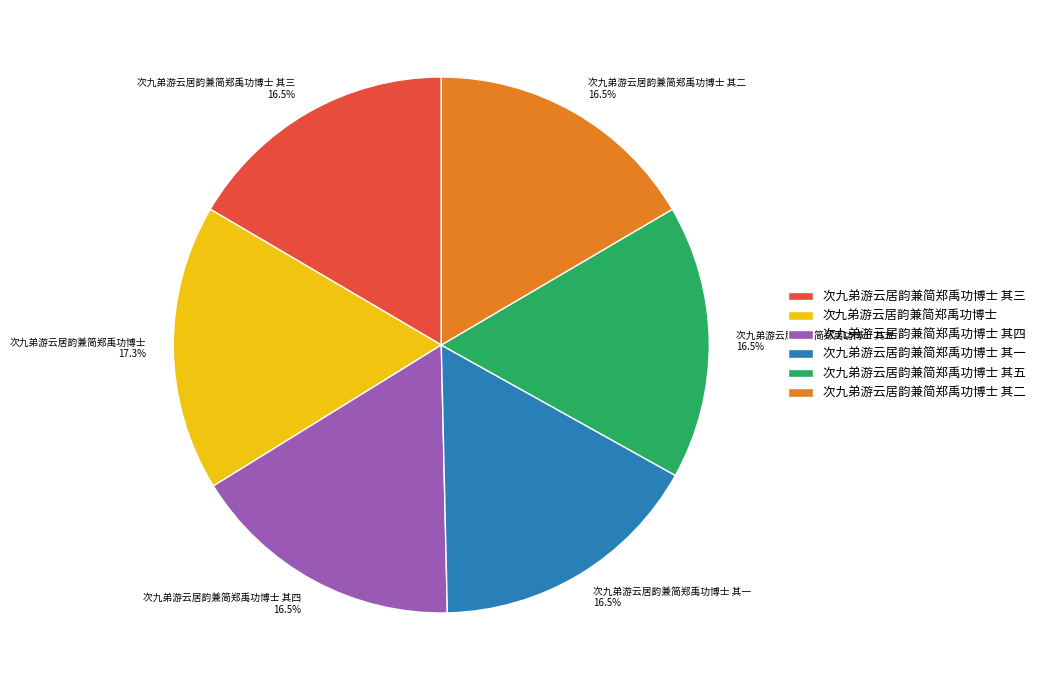

Which has a higher value, 次九弟游云居韵兼简郑禹功博士 其一 or 次九弟游云居韵兼简郑禹功博士?

次九弟游云居韵兼简郑禹功博士